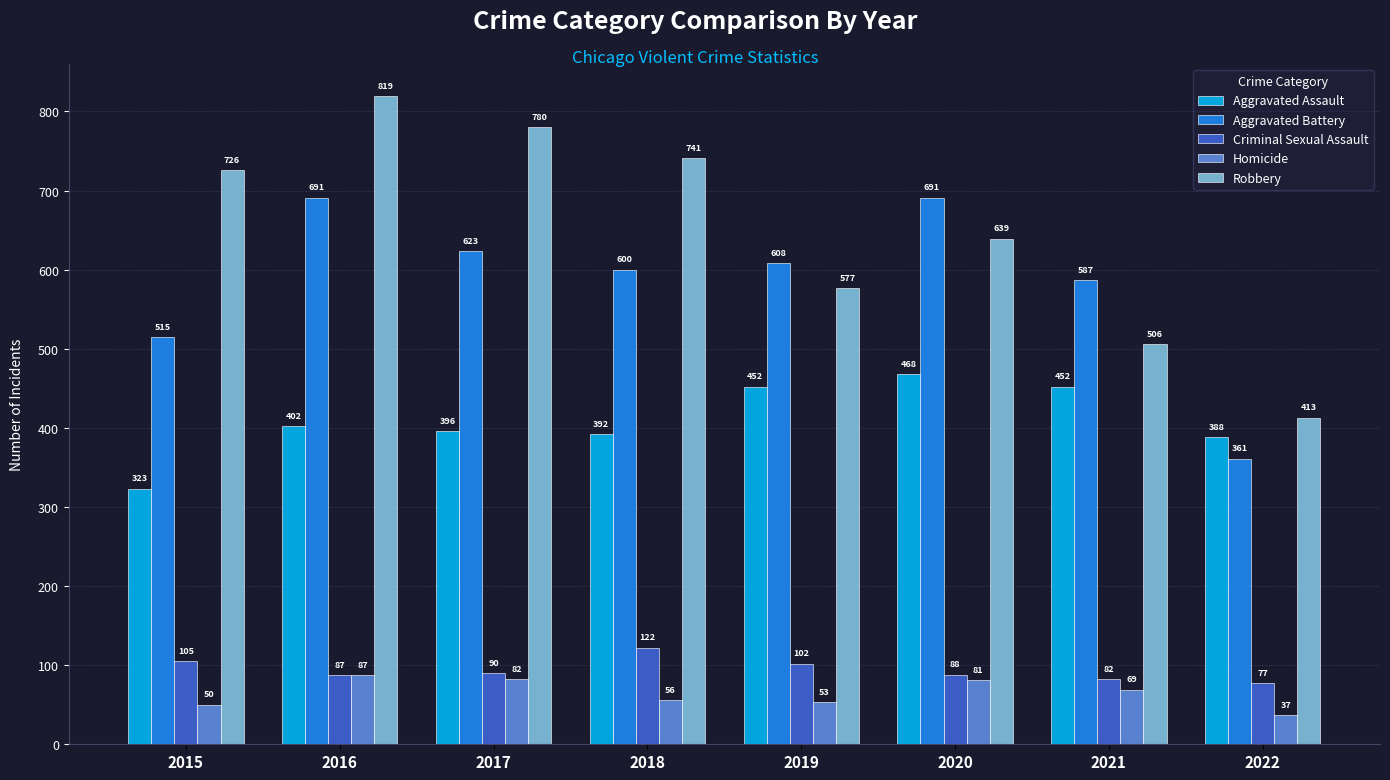

The value of Aggravated Battery at 2020 is 298. True or false?

False